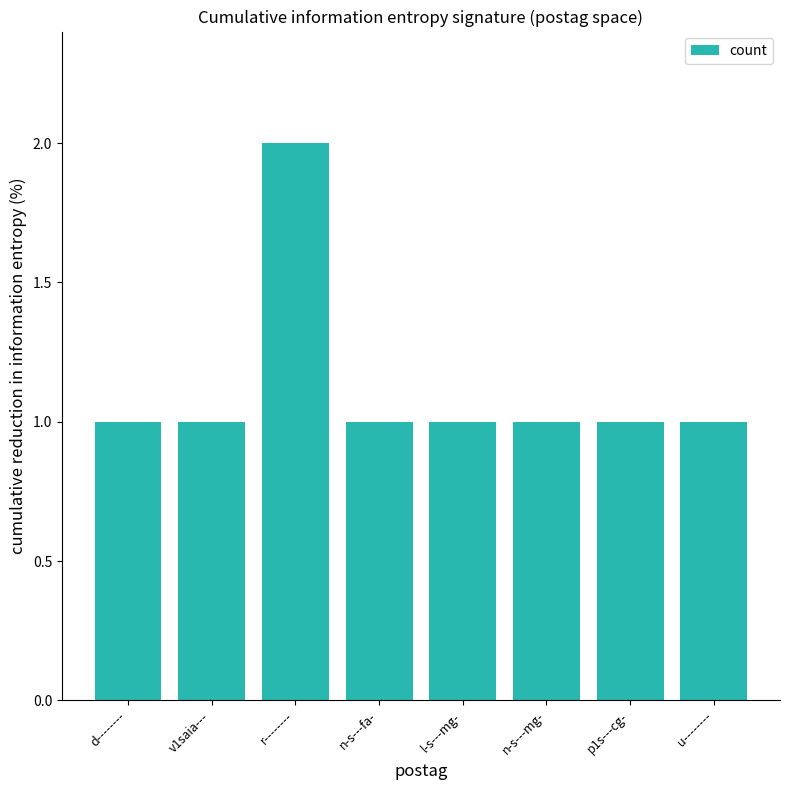

What is the label of the 8th bar from the right?

d--------